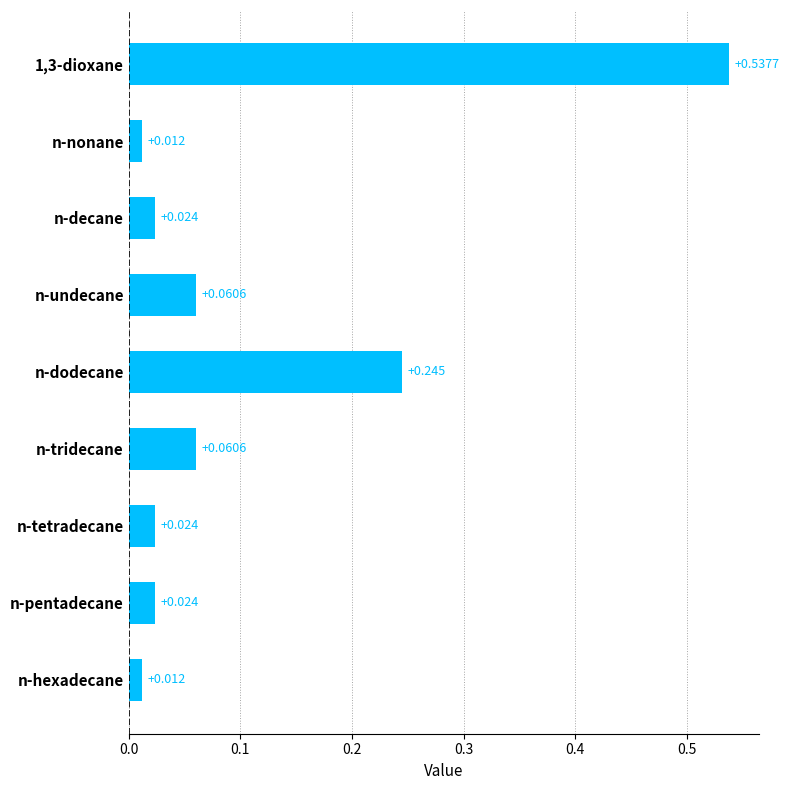

Which has a higher value, n-pentadecane or n-undecane?

n-undecane